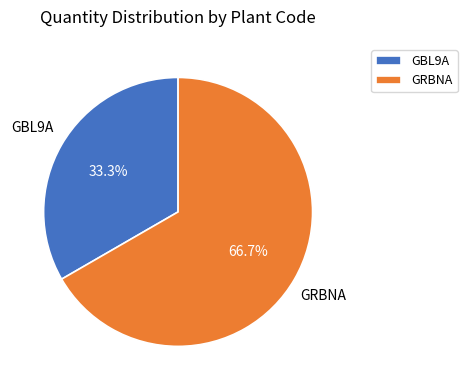

Is it true that GBL9A is 43% of the pie?

False